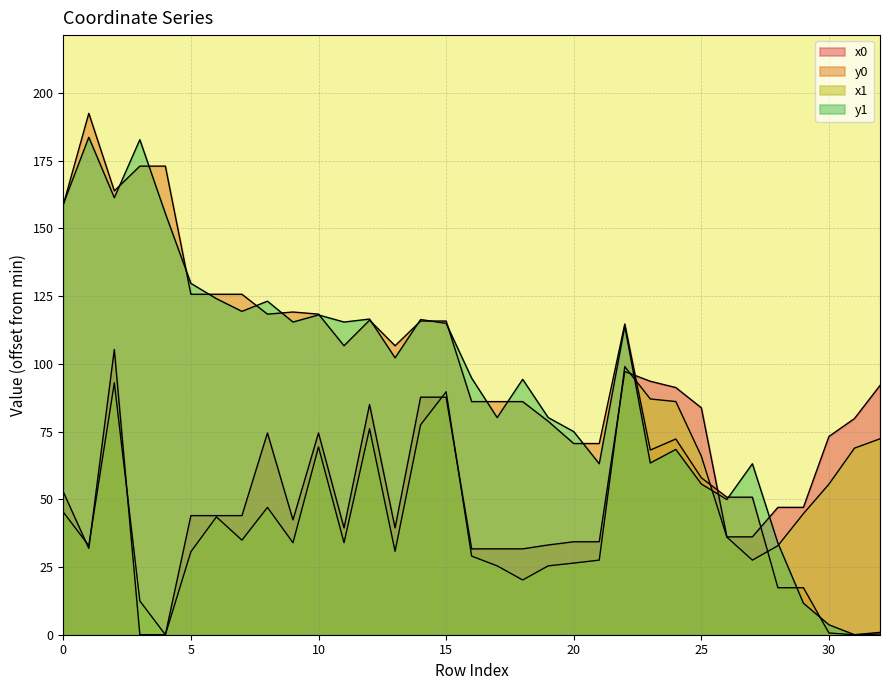

Does the chart display data point markers on the line(s)?

No